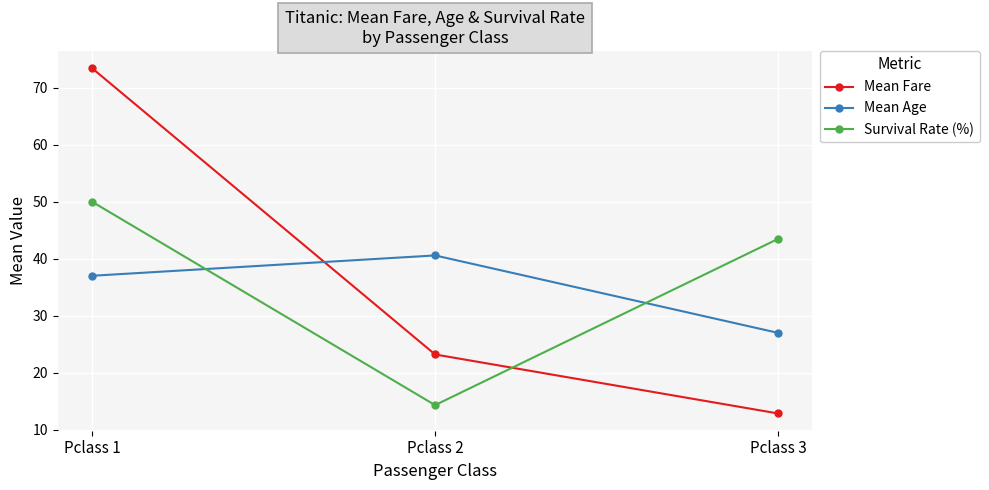

What is the spread (max minus min) of values at Pclass 2?

26.3